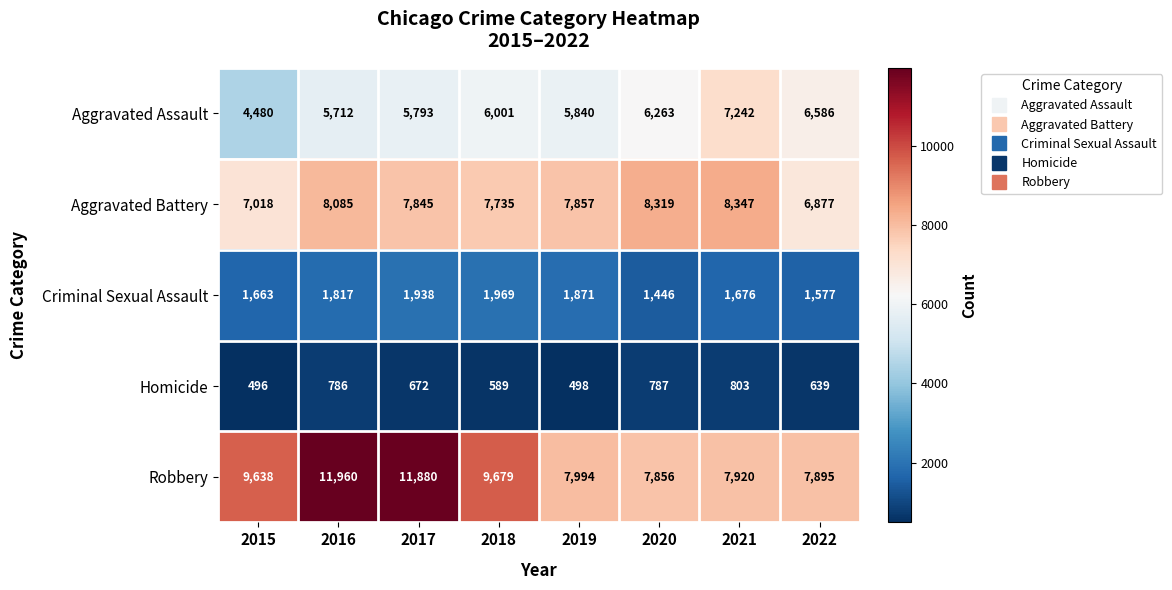

Between 2015 and 2021, which series saw the biggest shift?

Aggravated Assault